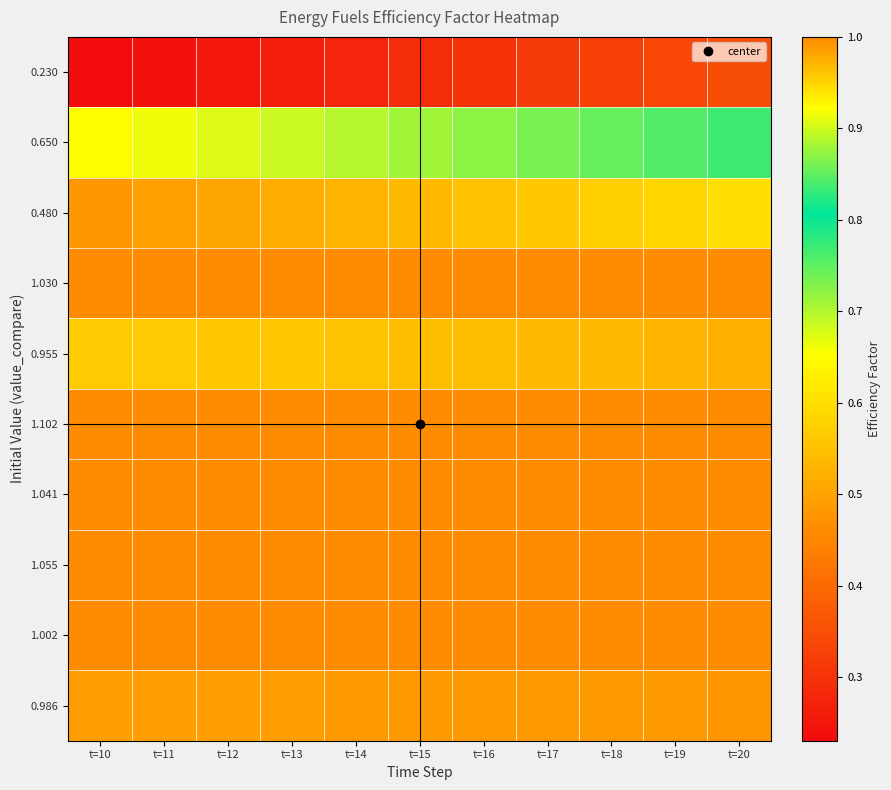

Reading left to right, list all the values displayed in this chart.

0.230: t=10=0.2	t=11=0.2	t=12=0.3	t=13=0.3	t=14=0.3	t=15=0.3	t=16=0.3	t=17=0.3	t=18=0.3	t=19=0.3	t=20=0.4
0.650: t=10=0.7	t=11=0.7	t=12=0.7	t=13=0.7	t=14=0.7	t=15=0.7	t=16=0.7	t=17=0.7	t=18=0.7	t=19=0.8	t=20=0.8
0.480: t=10=0.5	t=11=0.5	t=12=0.5	t=13=0.5	t=14=0.5	t=15=0.5	t=16=0.6	t=17=0.6	t=18=0.6	t=19=0.6	t=20=0.6
1.030: t=10=1.0	t=11=1.0	t=12=1.0	t=13=1.0	t=14=1.0	t=15=1.0	t=16=1.0	t=17=1.0	t=18=1.0	t=19=1.0	t=20=1.0
0.955: t=10=1.0	t=11=1.0	t=12=1.0	t=13=1.0	t=14=1.0	t=15=1.0	t=16=1.0	t=17=1.0	t=18=1.0	t=19=1.0	t=20=1.0
1.102: t=10=1.0	t=11=1.0	t=12=1.0	t=13=1.0	t=14=1.0	t=15=1.0	t=16=1.0	t=17=1.0	t=18=1.0	t=19=1.0	t=20=1.0
1.041: t=10=1.0	t=11=1.0	t=12=1.0	t=13=1.0	t=14=1.0	t=15=1.0	t=16=1.0	t=17=1.0	t=18=1.0	t=19=1.0	t=20=1.0
1.055: t=10=1.0	t=11=1.0	t=12=1.0	t=13=1.0	t=14=1.0	t=15=1.0	t=16=1.0	t=17=1.0	t=18=1.0	t=19=1.0	t=20=1.0
1.002: t=10=1.0	t=11=1.0	t=12=1.0	t=13=1.0	t=14=1.0	t=15=1.0	t=16=1.0	t=17=1.0	t=18=1.0	t=19=1.0	t=20=1.0
0.986: t=10=1.0	t=11=1.0	t=12=1.0	t=13=1.0	t=14=1.0	t=15=1.0	t=16=1.0	t=17=1.0	t=18=1.0	t=19=1.0	t=20=1.0